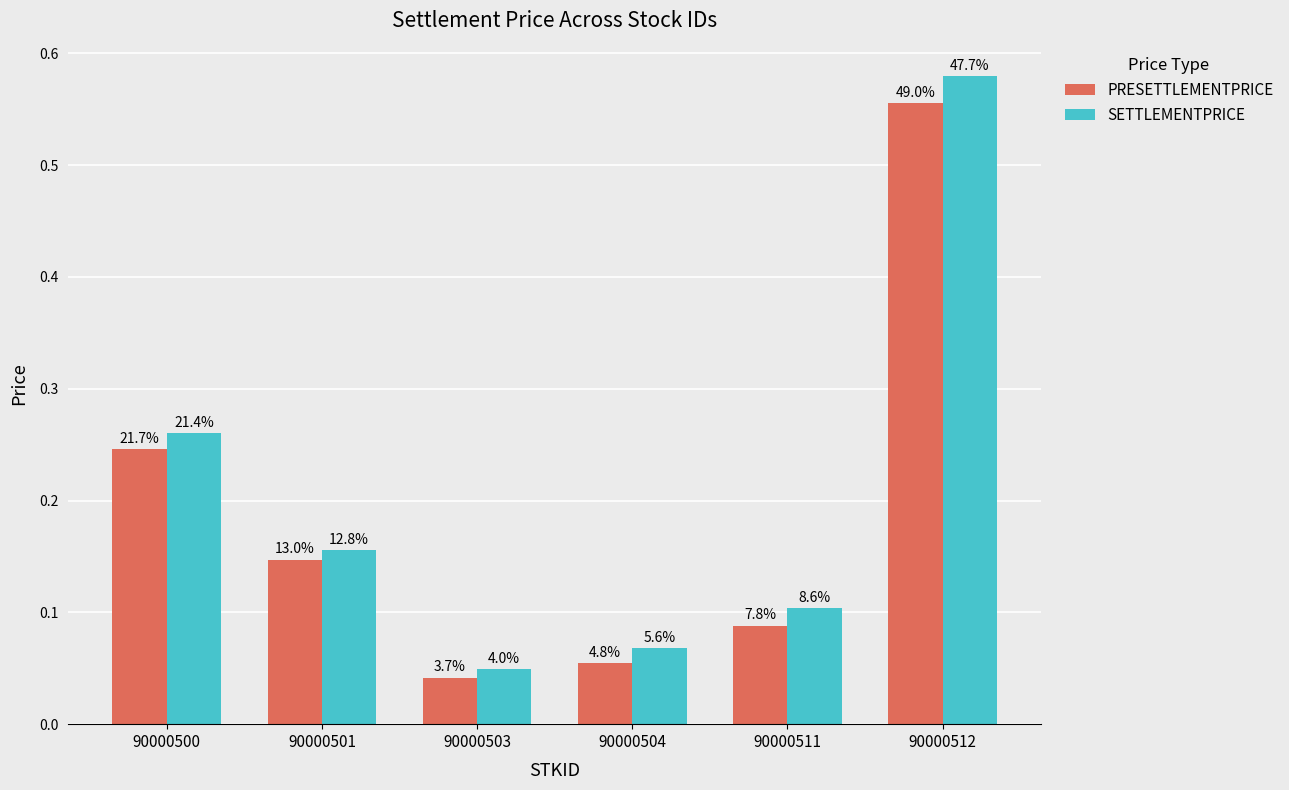

What are all the series names shown in the legend?

PRESETTLEMENTPRICE, SETTLEMENTPRICE